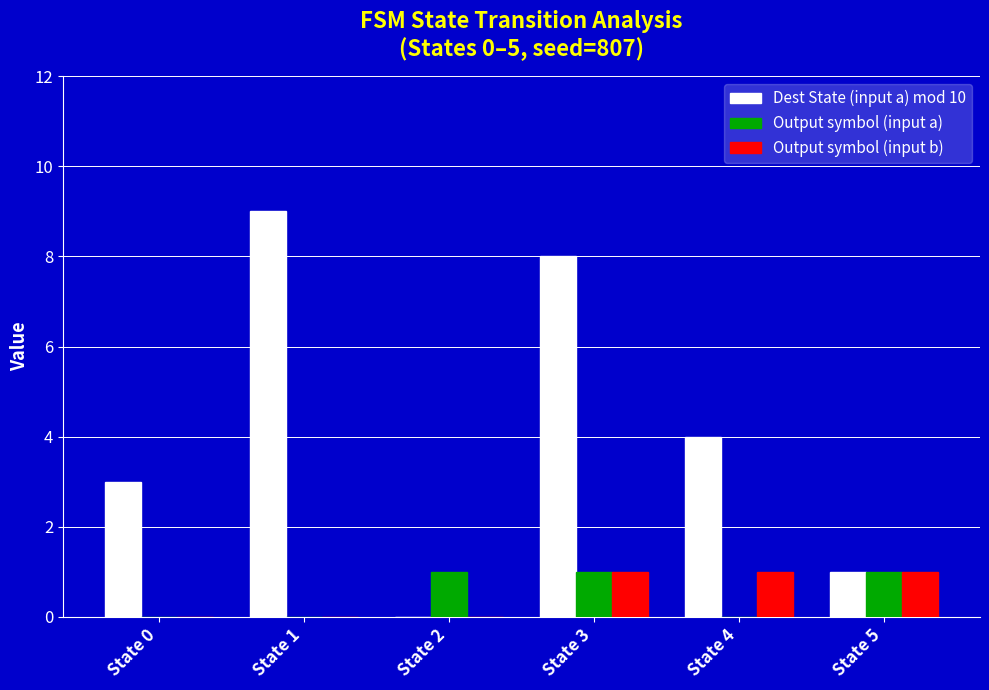

At which category is the sum across all series the highest?

State 3